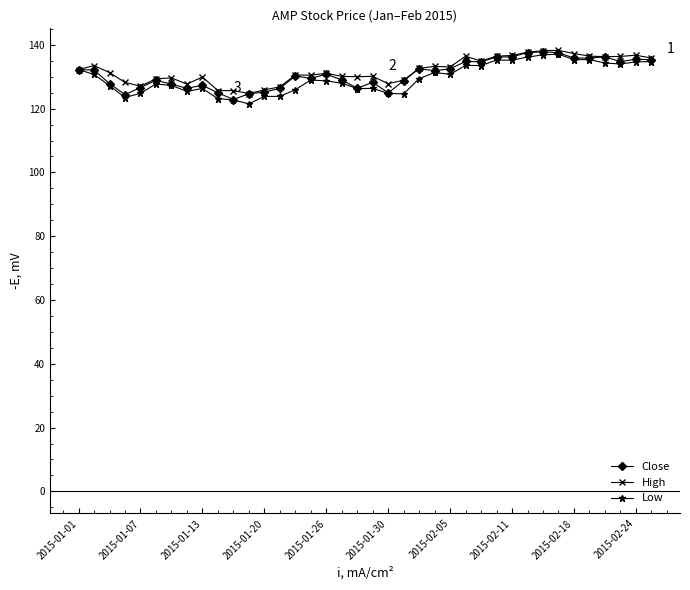

What is the lowest value of the High series?

124.7